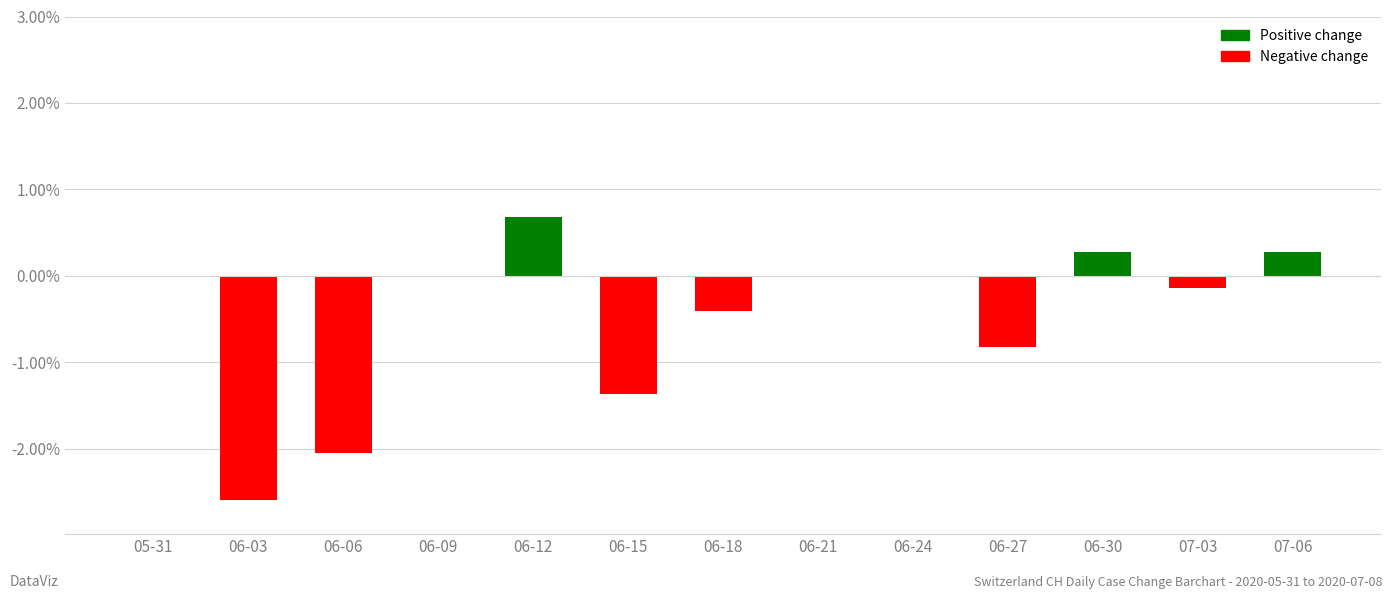

What is the maximum value shown in the chart?

0.7